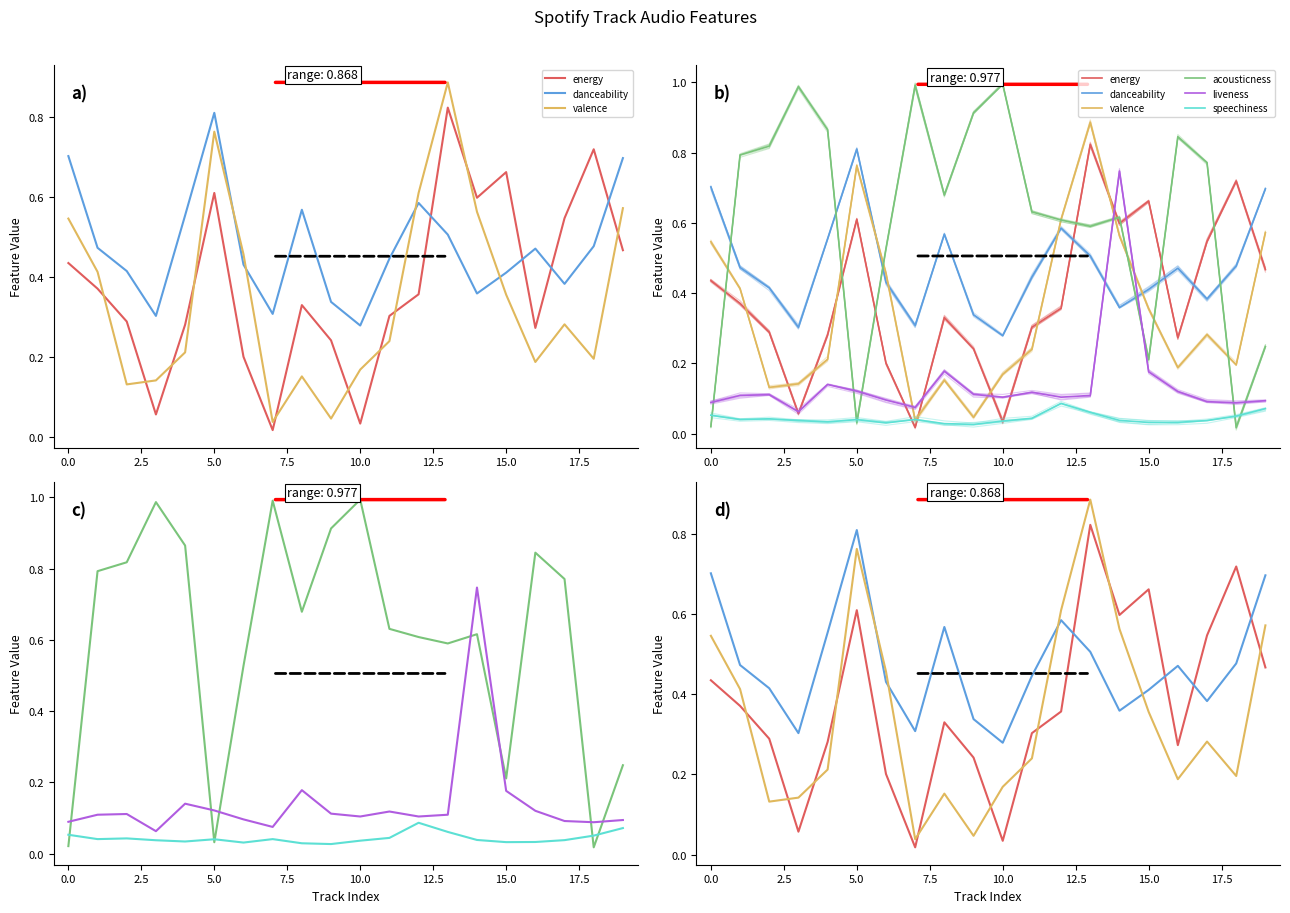

Reading left to right, extract all data points from this chart.

energy: 0.4	0.4	0.3	0.1	0.3	0.6	0.2	0.0	0.3	0.2	0.0	0.3	0.4	0.8	0.6	0.7	0.3	0.5	0.7	0.5
danceability: 0.7	0.5	0.4	0.3	0.6	0.8	0.4	0.3	0.6	0.3	0.3	0.4	0.6	0.5	0.4	0.4	0.5	0.4	0.5	0.7
valence: 0.5	0.4	0.1	0.1	0.2	0.8	0.5	0.0	0.2	0.0	0.2	0.2	0.6	0.9	0.6	0.4	0.2	0.3	0.2	0.6
acousticness: 0.0	0.8	0.8	1.0	0.9	0.0	0.5	1.0	0.7	0.9	1.0	0.6	0.6	0.6	0.6	0.2	0.8	0.8	0.0	0.2
liveness: 0.1	0.1	0.1	0.1	0.1	0.1	0.1	0.1	0.2	0.1	0.1	0.1	0.1	0.1	0.7	0.2	0.1	0.1	0.1	0.1
speechiness: 0.1	0.0	0.0	0.0	0.0	0.0	0.0	0.0	0.0	0.0	0.0	0.0	0.1	0.1	0.0	0.0	0.0	0.0	0.1	0.1